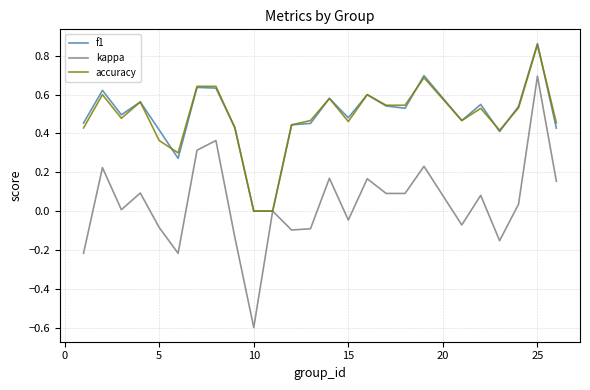

What is the smallest value displayed?

-0.6